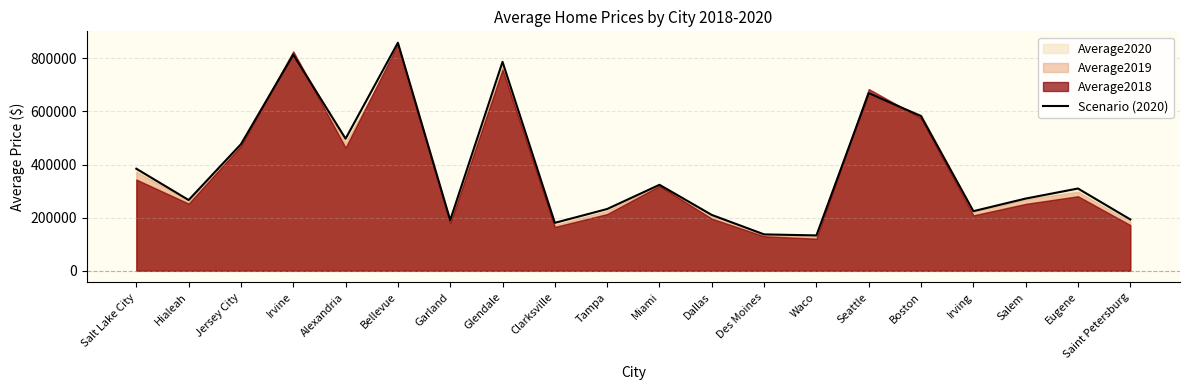

Is it true that the value at Salem is 271879.6?

True